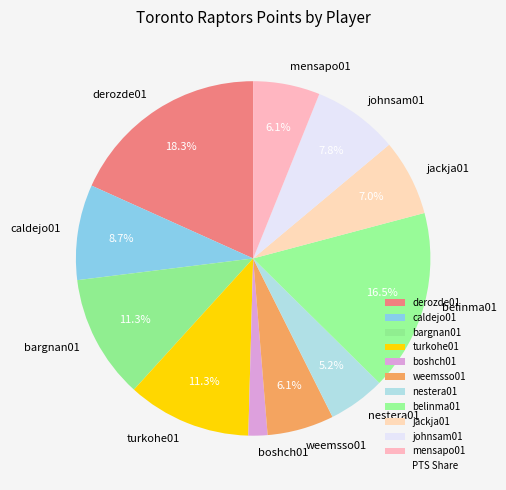

Which has a higher value, belinma01 or bargnan01?

belinma01